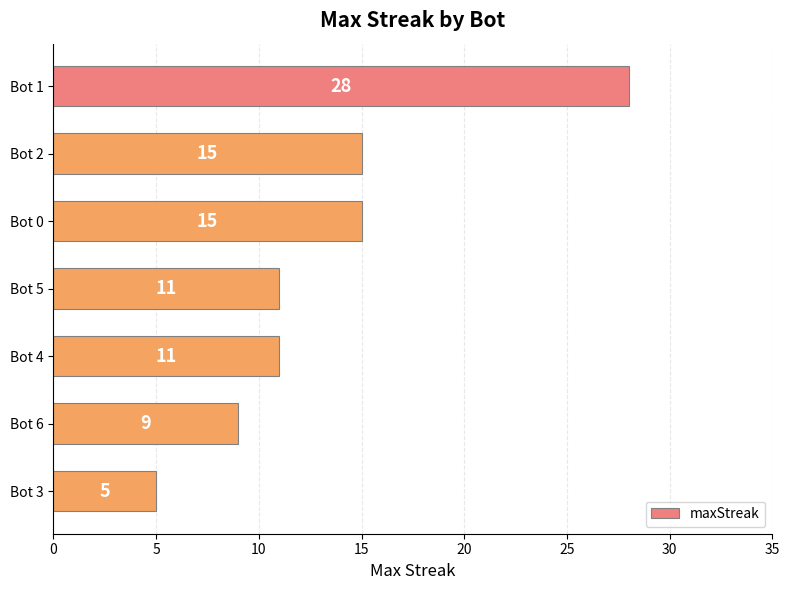

What is the difference between the maximum and minimum values?

23